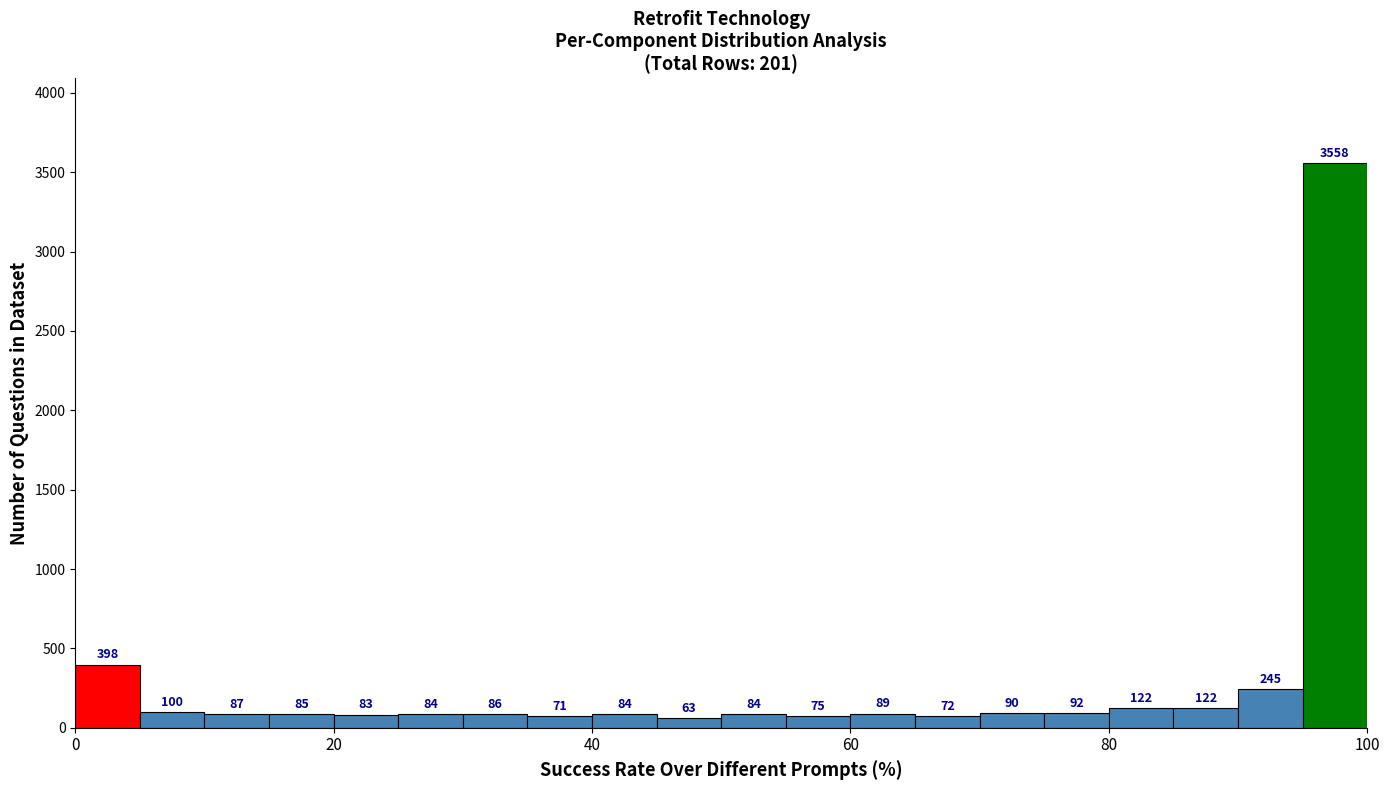

Around what value on the x-axis is the tallest bar? Give the approximate position of its centre, as read against the axis.

98